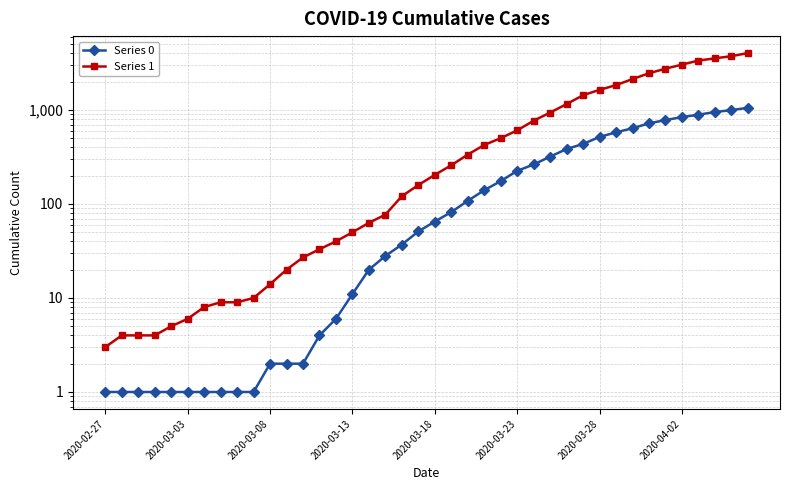

What is the difference between the Series 0 values at 18 and 34?

744